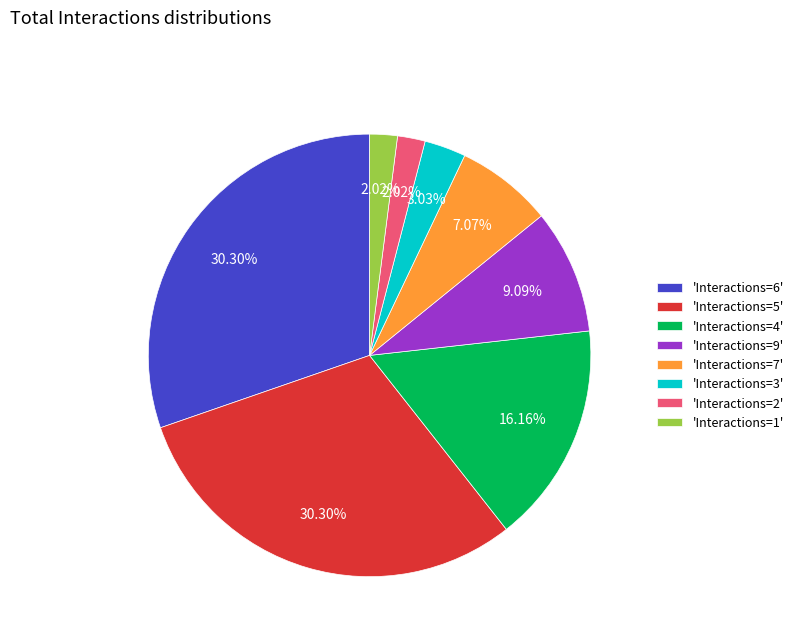

Is the sum of 'Interactions=4' and 'Interactions=9' greater than half?

No